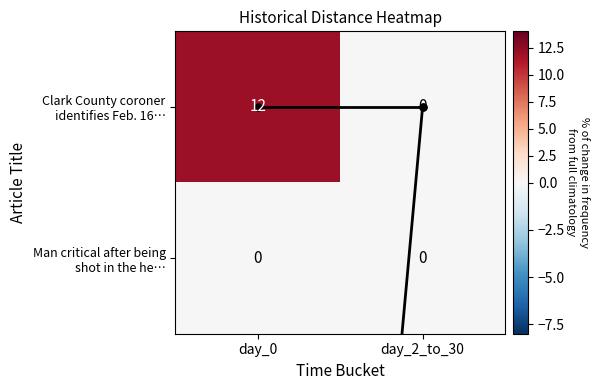

Which category has the highest value across all series?

day_0